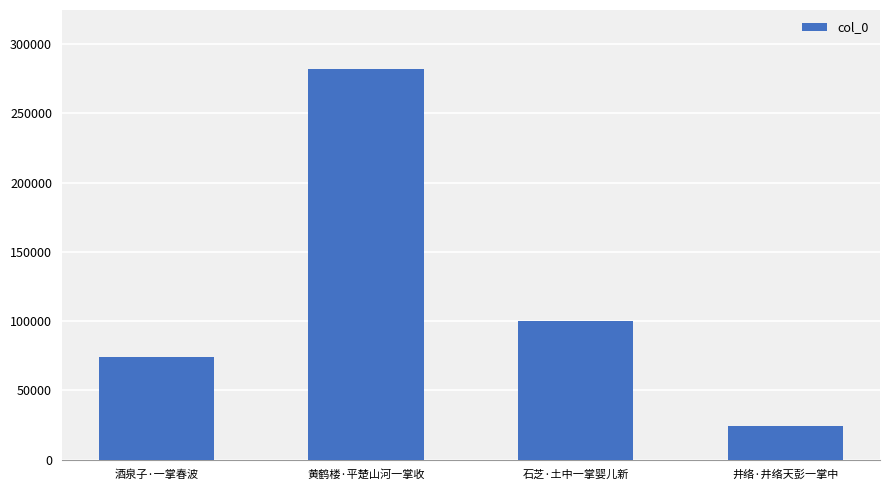

How many values are between 74270 and 282236?

3